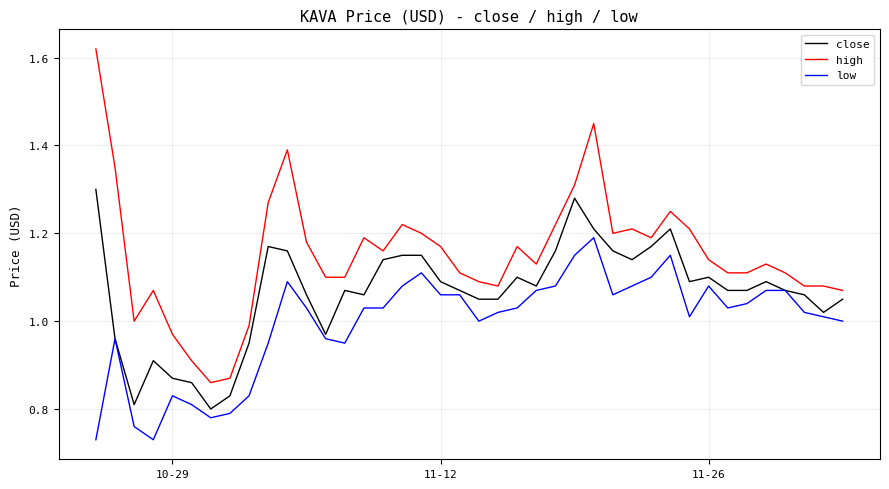

List the series in order of their overall mean, lowest first.

low, close, high